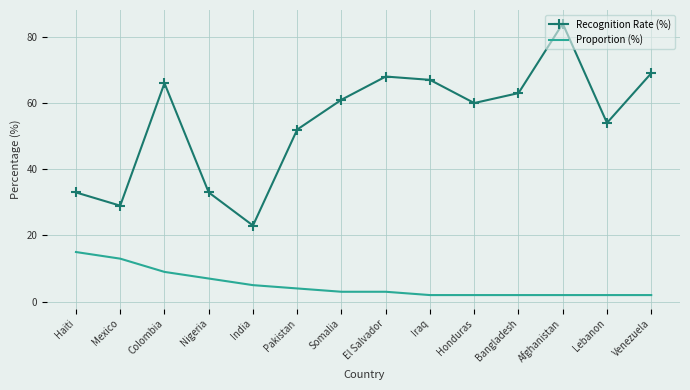

What is the smallest value displayed?

2